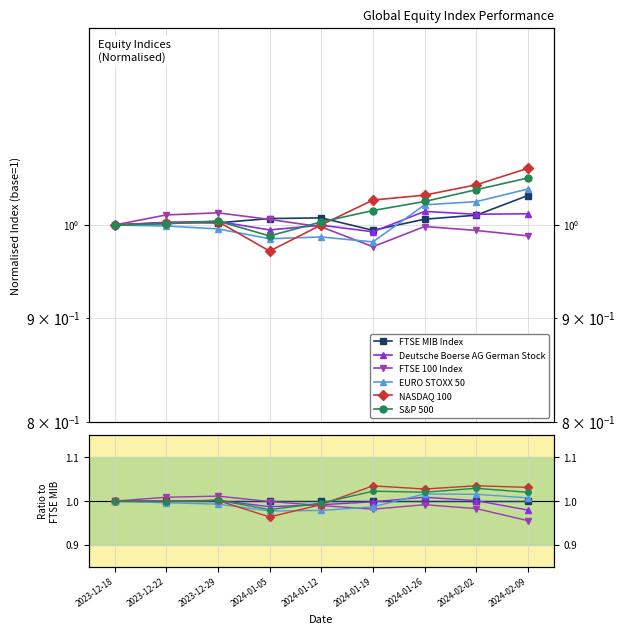

Which series has the largest total across all categories?

NASDAQ 100